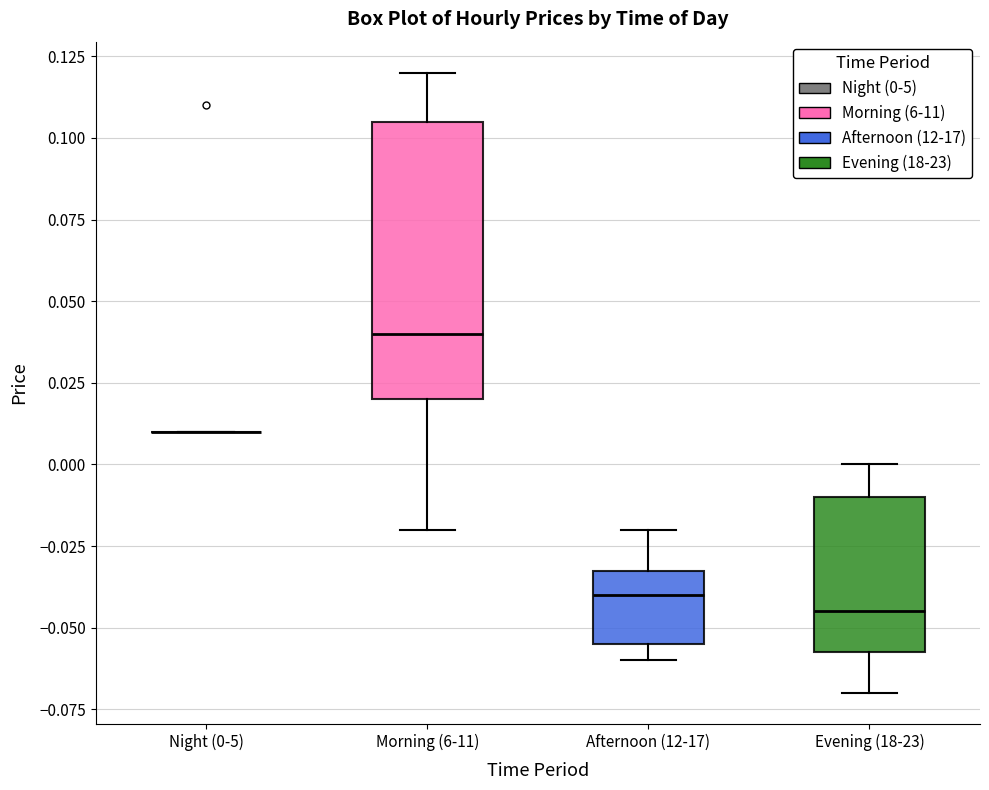

Reading left to right, read every box against the y-axis: the position of its median line, the range the box covers, and the ends of its whiskers. The values are not printed on the chart, so give them approximately, as read against the axis.

Night (0-5): box collapsed to a line at 0.010, whiskers 0.010 to 0.010
Morning (6-11): median 0.040, box 0.020 to 0.105, whiskers -0.020 to 0.120
Afternoon (12-17): median -0.040, box -0.055 to -0.030, whiskers -0.060 to -0.020
Evening (18-23): median -0.045, box -0.055 to -0.010, whiskers -0.070 to 0.000